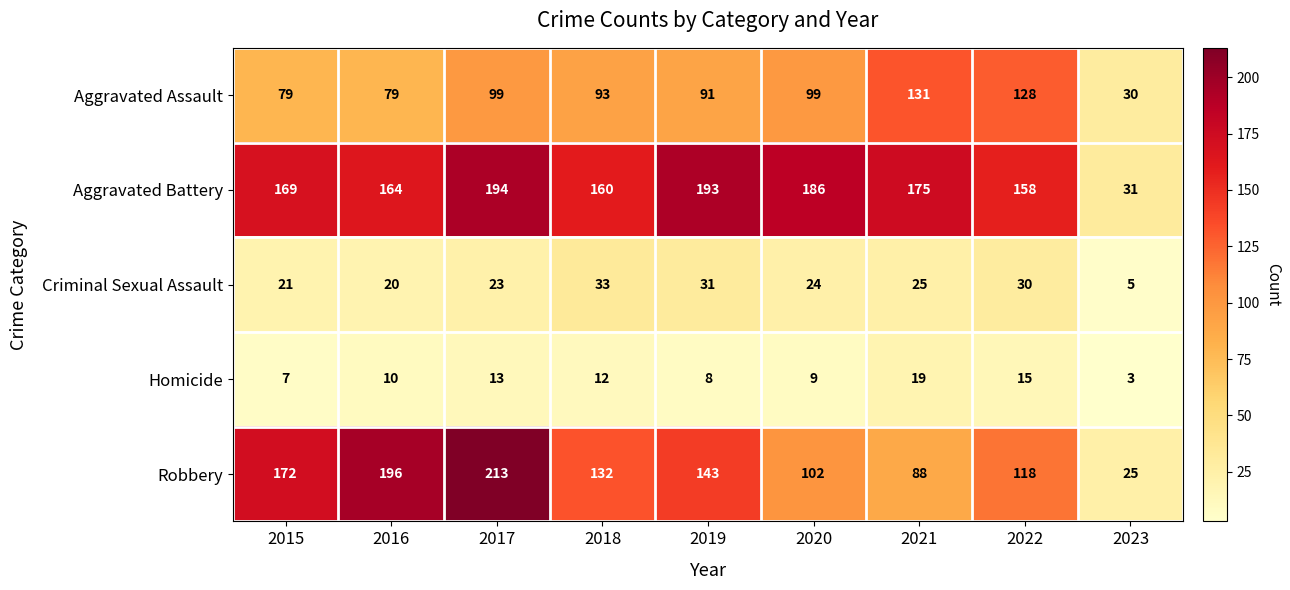

The value of Criminal Sexual Assault at 2018 is 33. True or false?

True